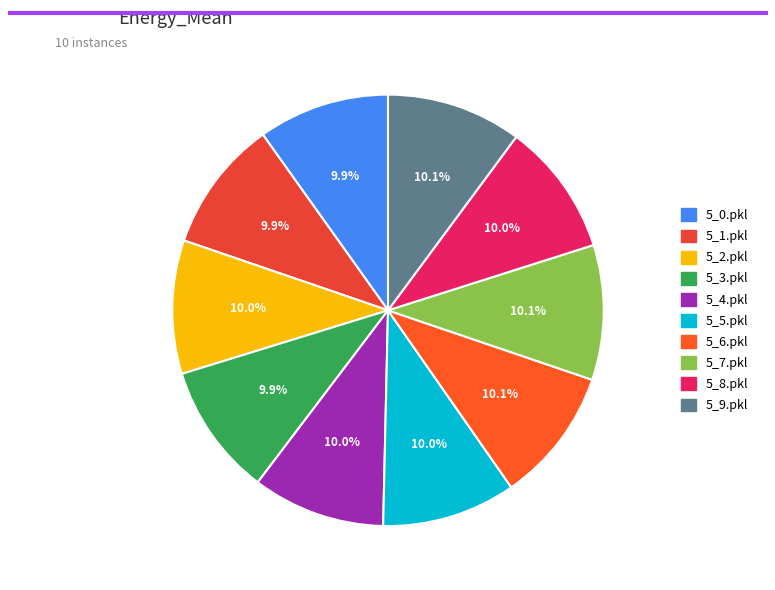

What percentage is the 5_5.pkl slice, to the nearest percent?

10%